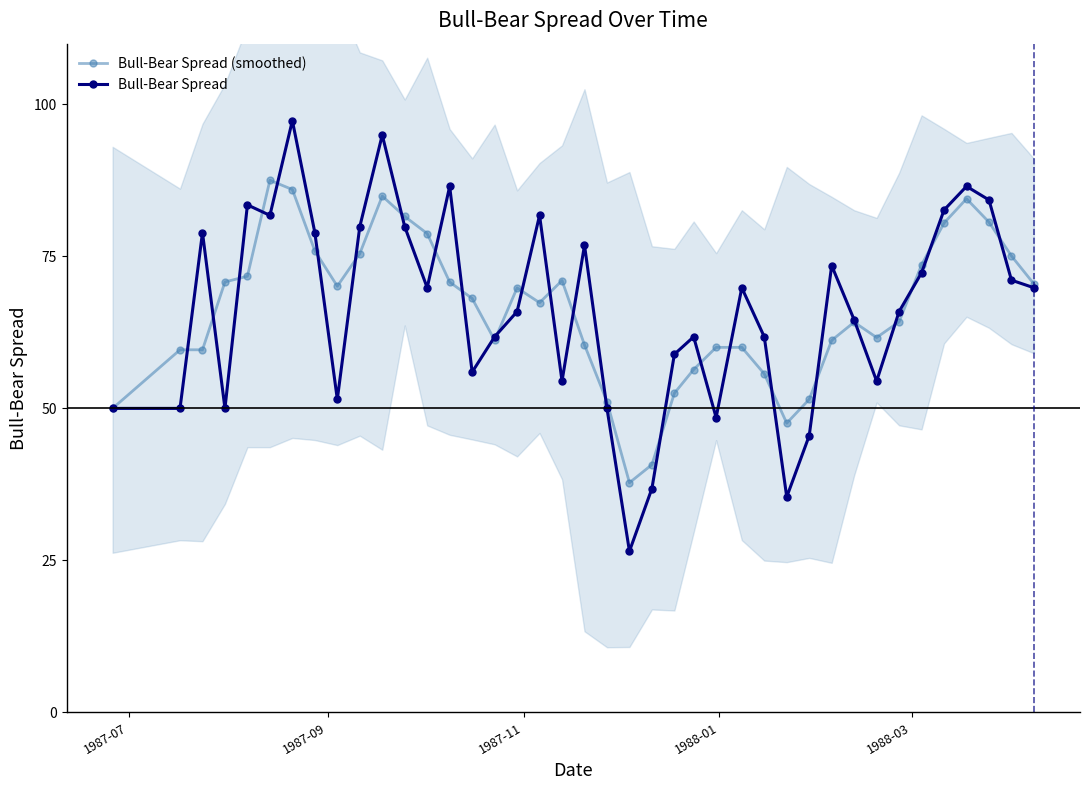

Reading left to right, transcribe all the data shown in this chart.

Bull-Bear Spread (smoothed): 50.0	59.6	59.6	70.8	71.7	87.5	86.0	75.9	70.1	75.5	84.9	81.6	78.8	70.8	68.1	61.2	69.8	67.4	71.0	60.4	51.1	37.8	40.7	52.5	56.4	60.0	60.0	55.7	47.6	51.5	61.2	64.2	61.7	64.2	73.6	80.5	84.5	80.6	75.1	70.5
Bull-Bear Spread: 50.0	50.0	78.9	50.0	83.5	81.8	97.3	78.9	51.5	79.9	95.0	79.9	69.8	86.5	56.0	61.8	65.9	81.8	54.5	76.9	50.0	26.5	36.8	58.9	61.8	48.5	69.8	61.8	35.4	45.5	73.5	64.6	54.5	65.9	72.3	82.6	86.5	84.3	71.1	69.8